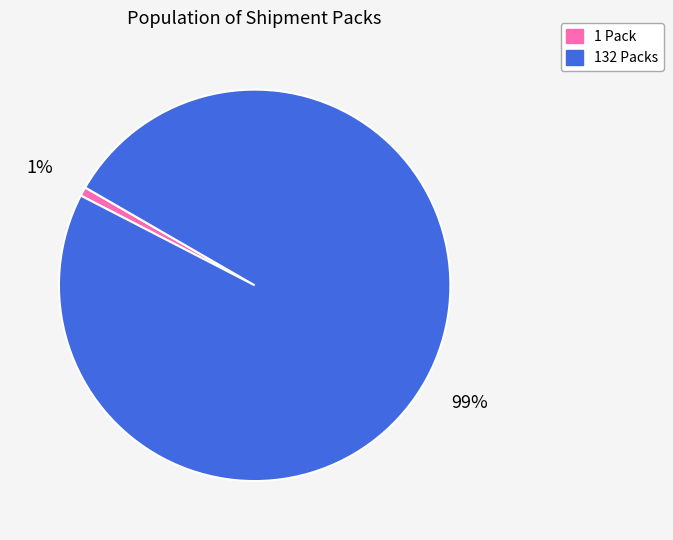

To the nearest percent, what percentage of the pie is 1 Pack?

1%